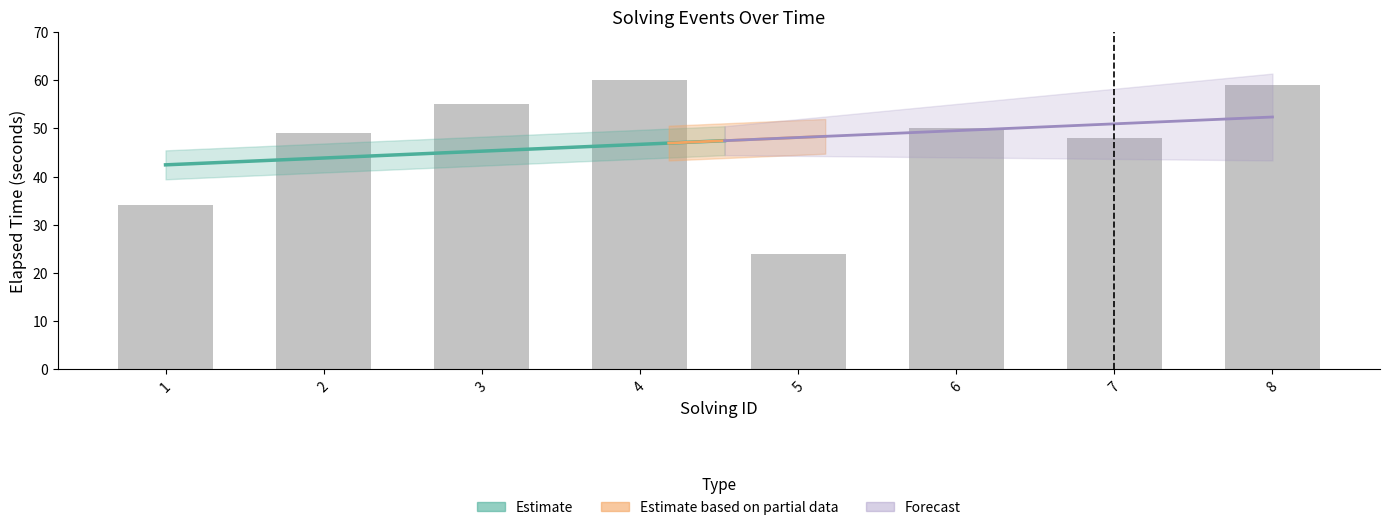

What is the value of the 6th bar from the left?

50